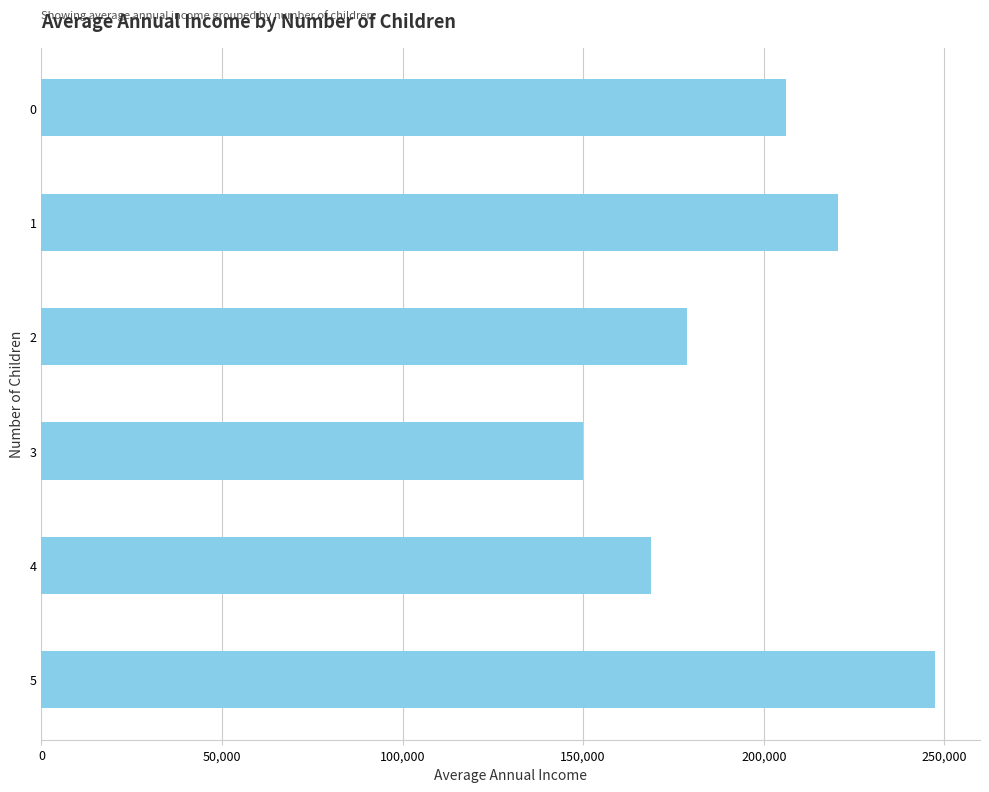

What is the difference between the maximum and second lowest values?

78750.0